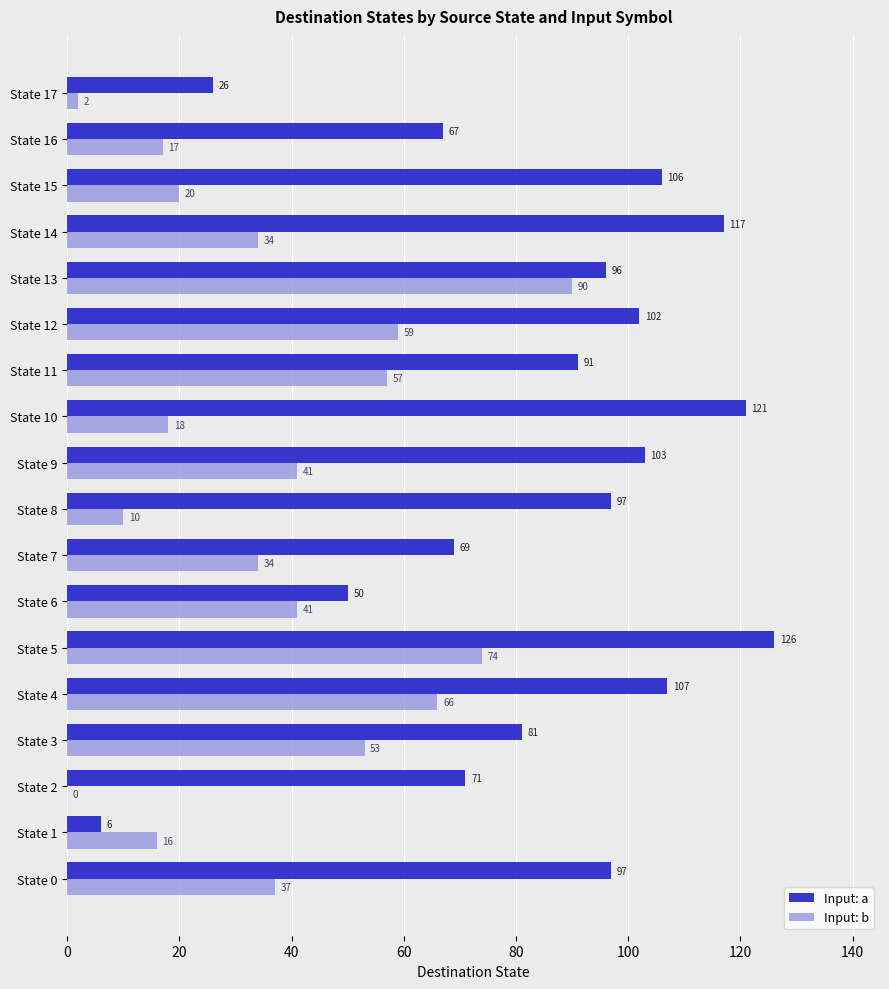

What value does the Input: b series have at State 4, to the nearest 10?

70